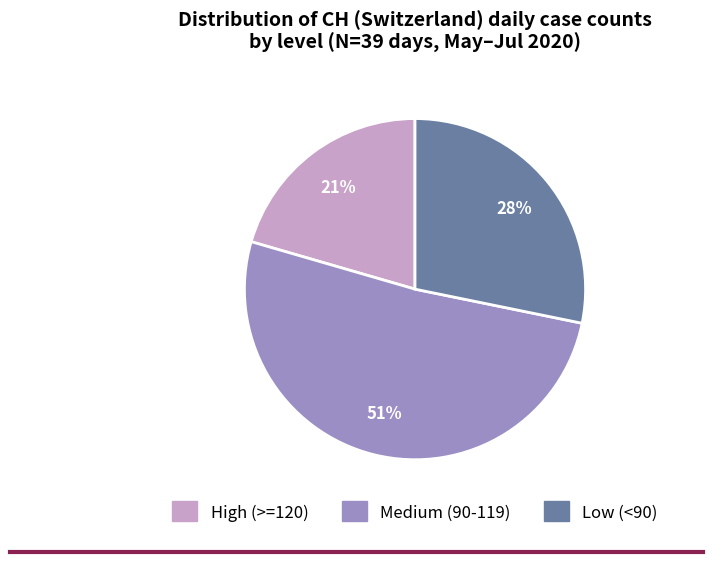

To the nearest percent, what is the average slice percentage?

33%